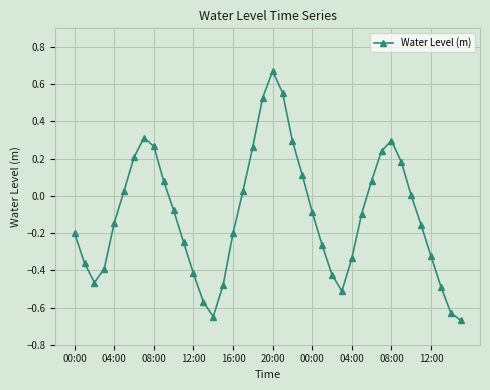

What is the sum of all values?

-4.1